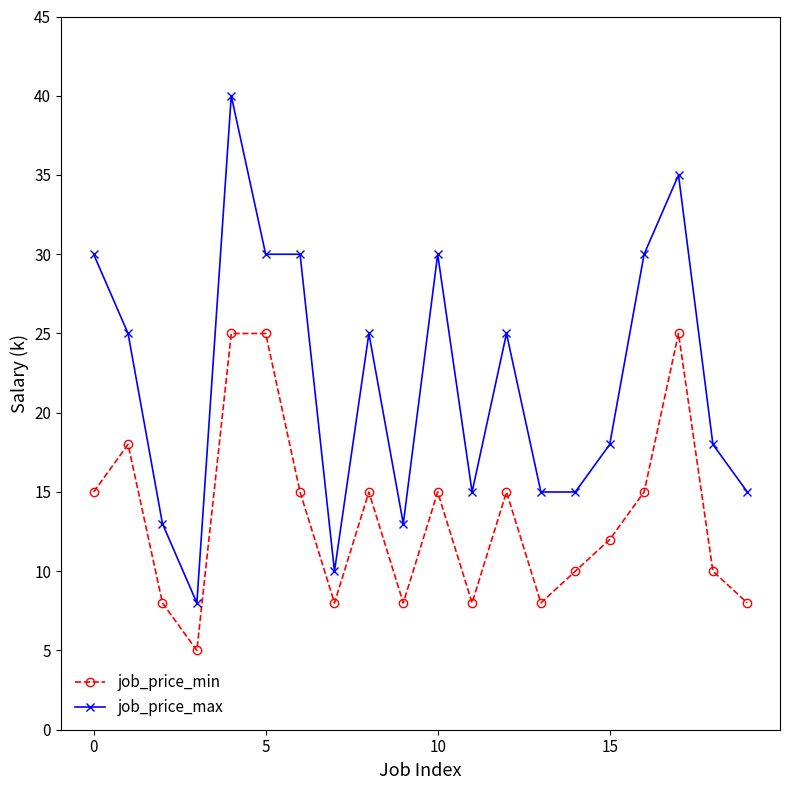

Reading left to right, what are all the values shown in this chart?

job_price_min: 15	18	8	5	25	25	15	8	15	8	15	8	15	8	10	12	15	25	10	8
job_price_max: 30	25	13	8	40	30	30	10	25	13	30	15	25	15	15	18	30	35	18	15